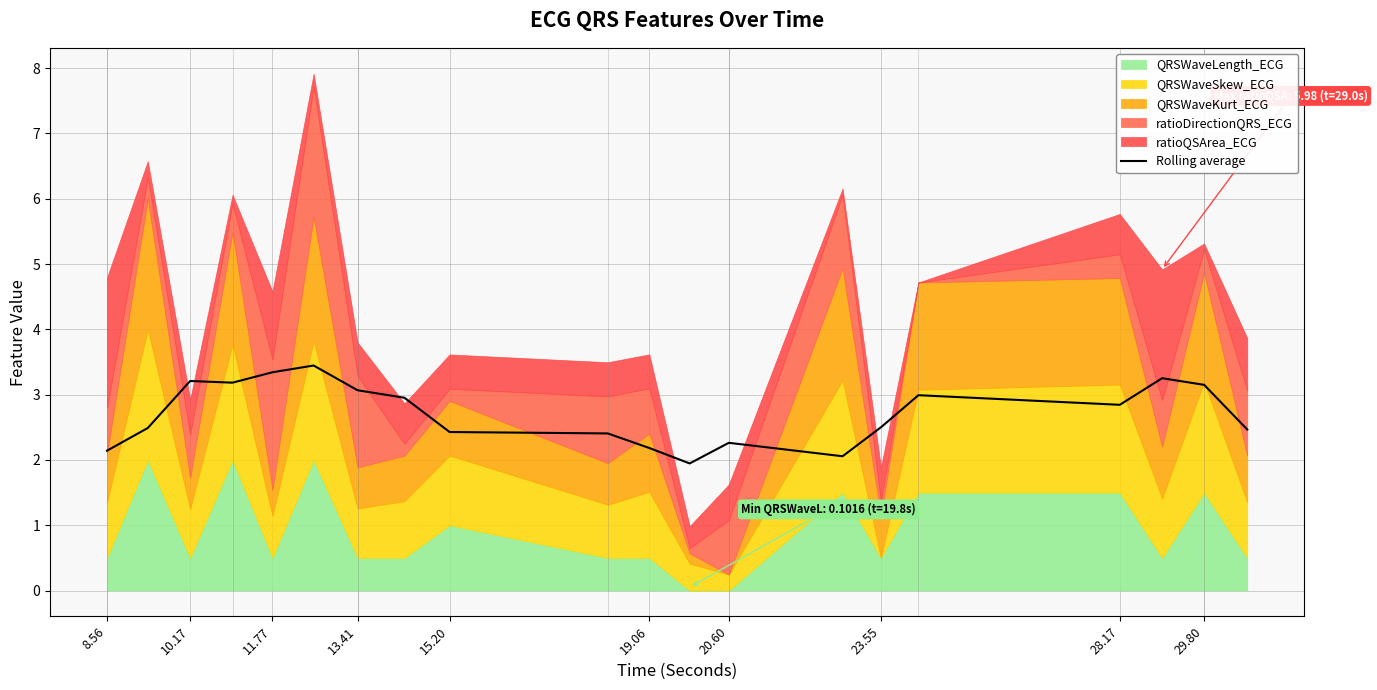

Is it true that Rolling average equals 3.2 at 15.20?

False